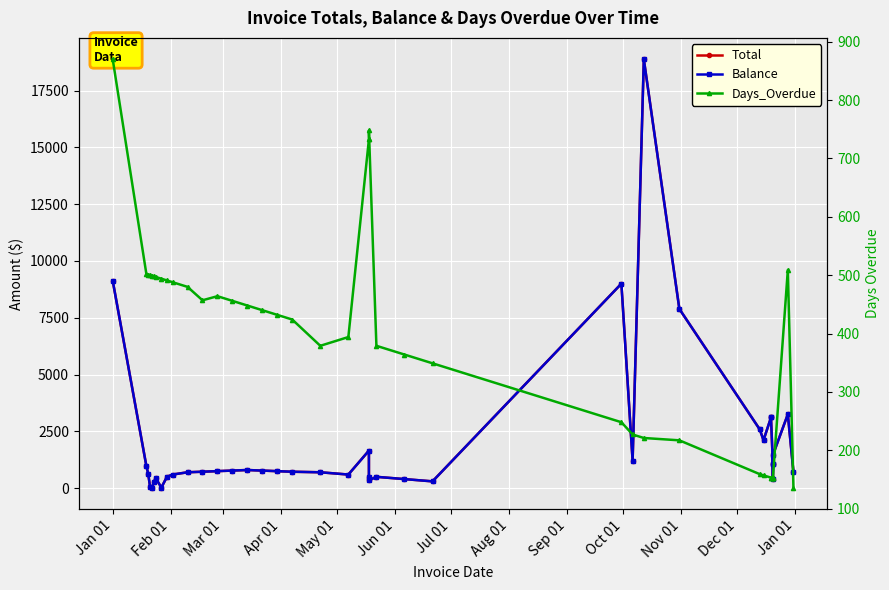

What is the average value of the Days_Overdue series?

395.2